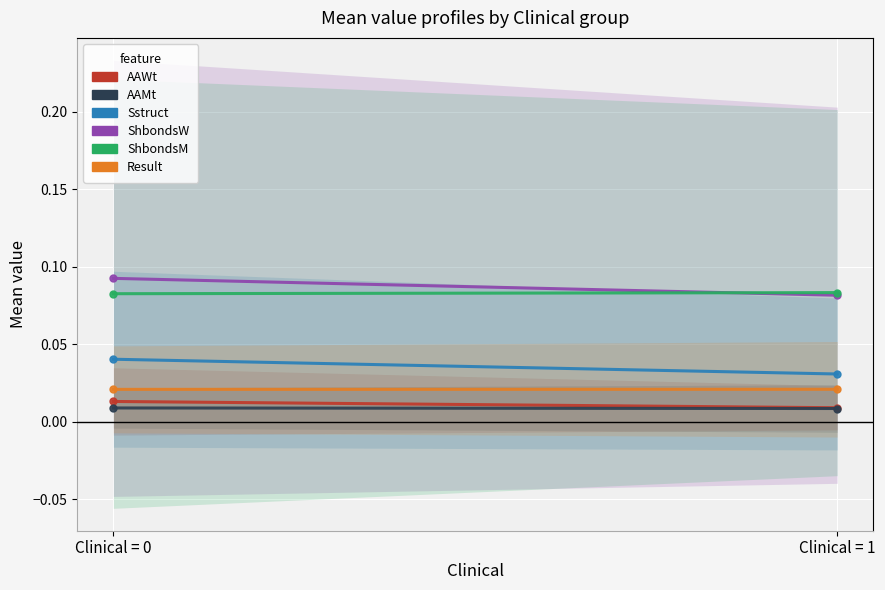

Between Clinical = 1 and Clinical = 0, which is larger?

Clinical = 0